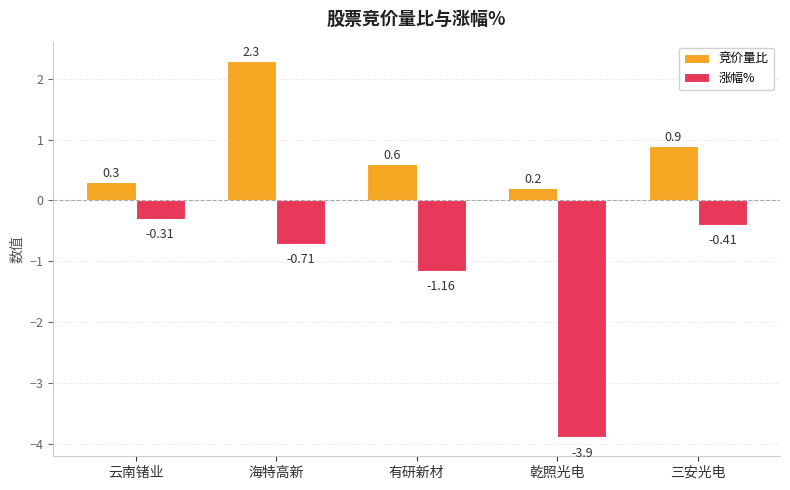

What are all the series names shown in the legend?

竞价量比, 涨幅%